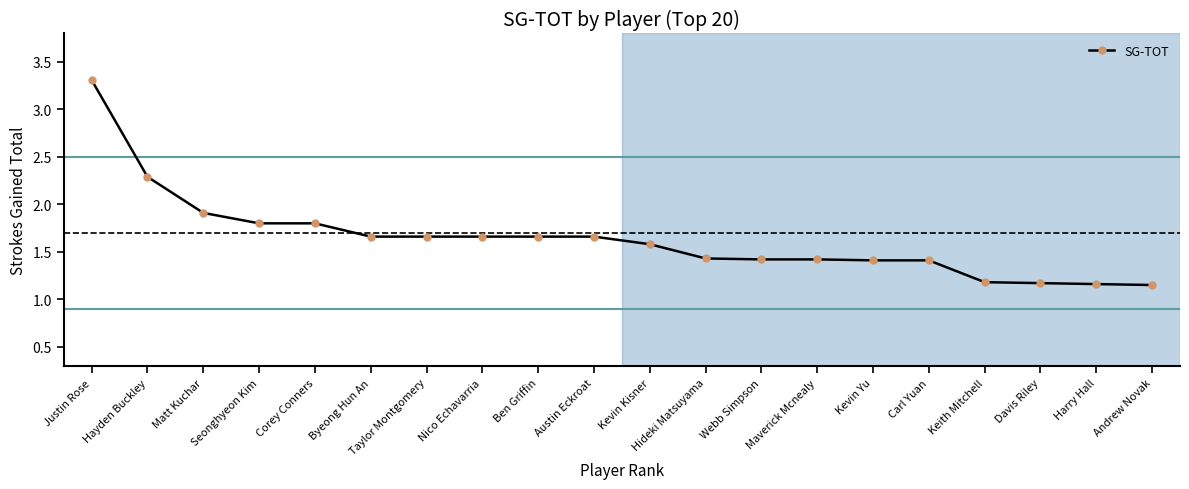

Approximately how many times larger is the value at Carl Yuan compared to Kevin Yu?

1.0